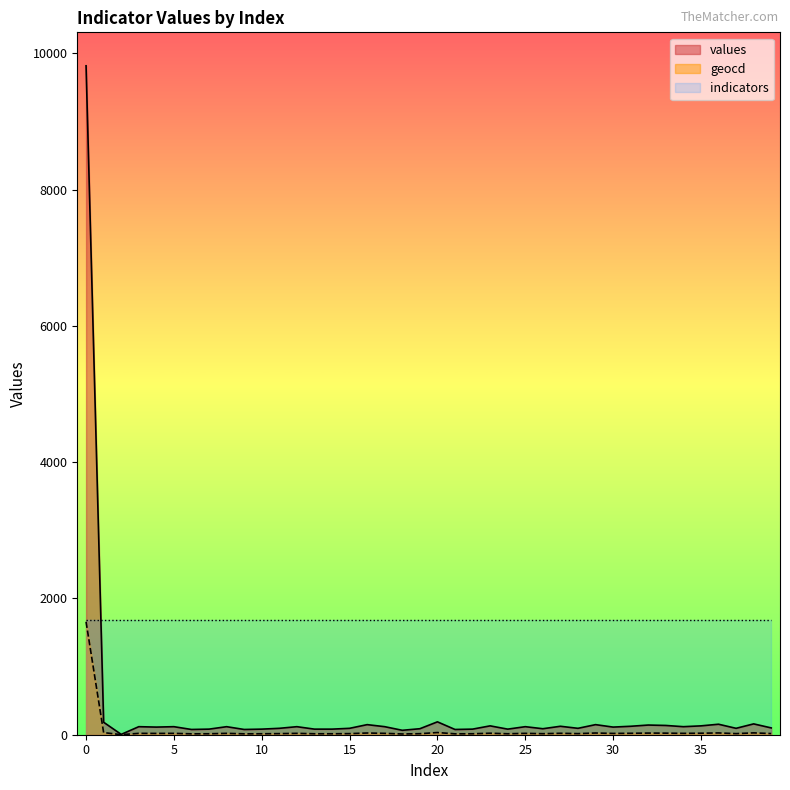

What is the difference between the highest and lowest values at 14?

1674